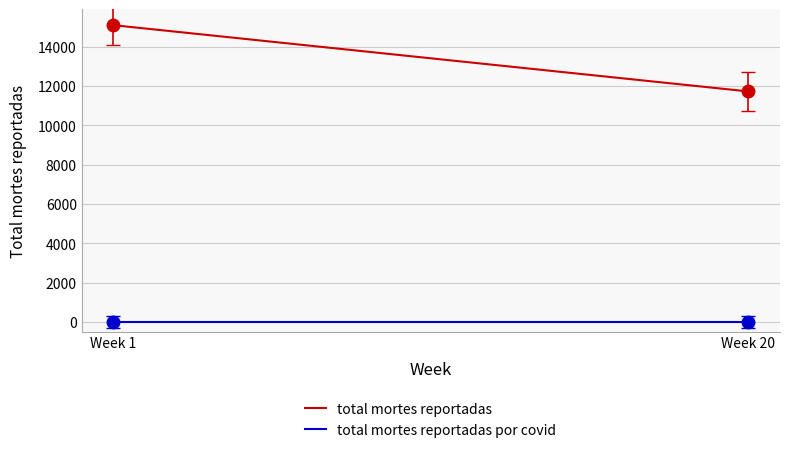

Rank the series by their average value, from lowest to highest.

total mortes reportadas por covid, total mortes reportadas